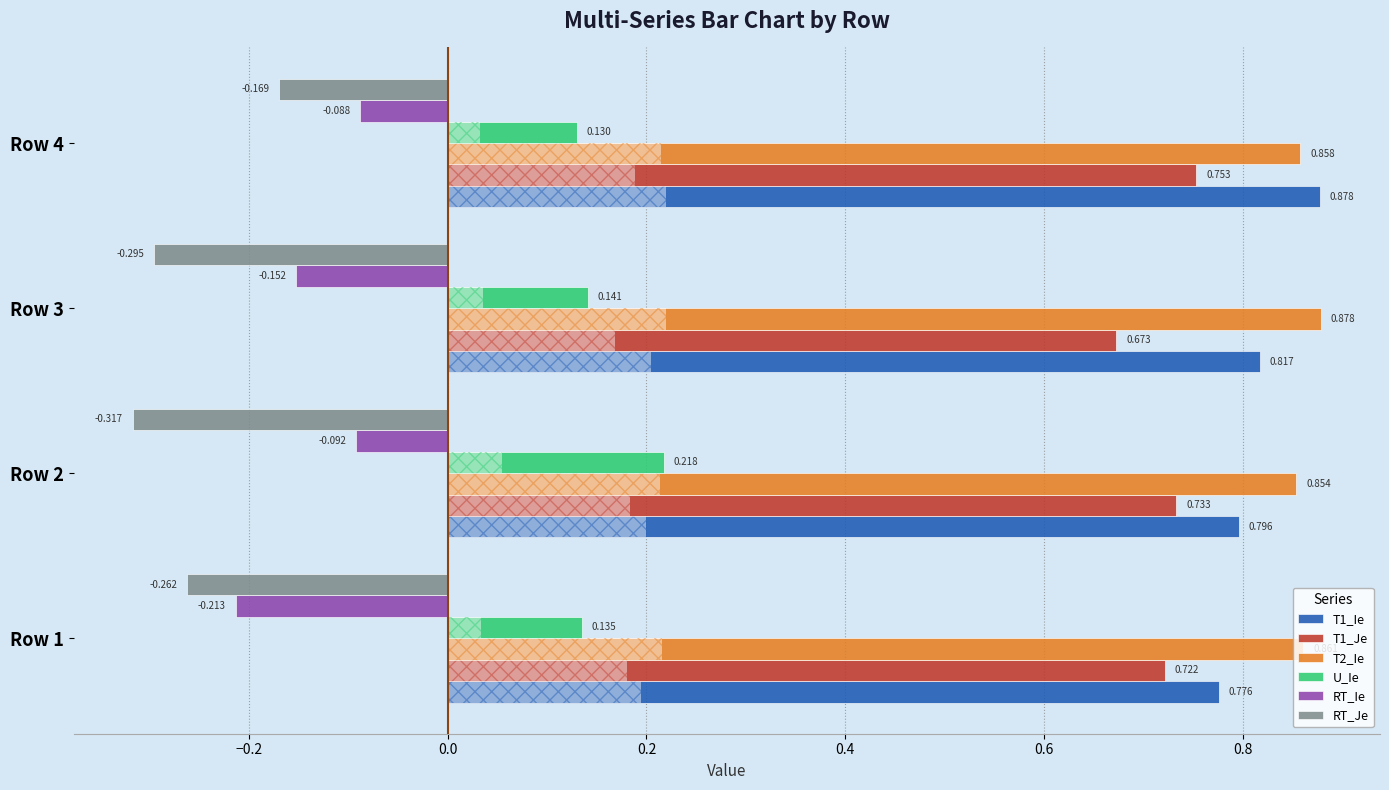

Count the number of categories in the chart.

4